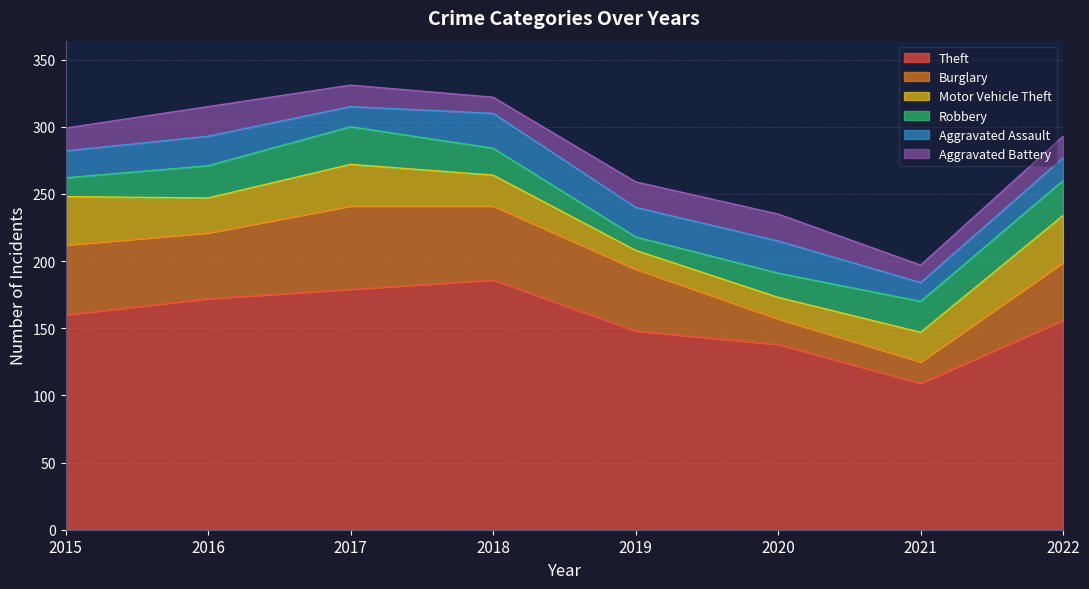

At which category is the sum across all series the highest?

2017